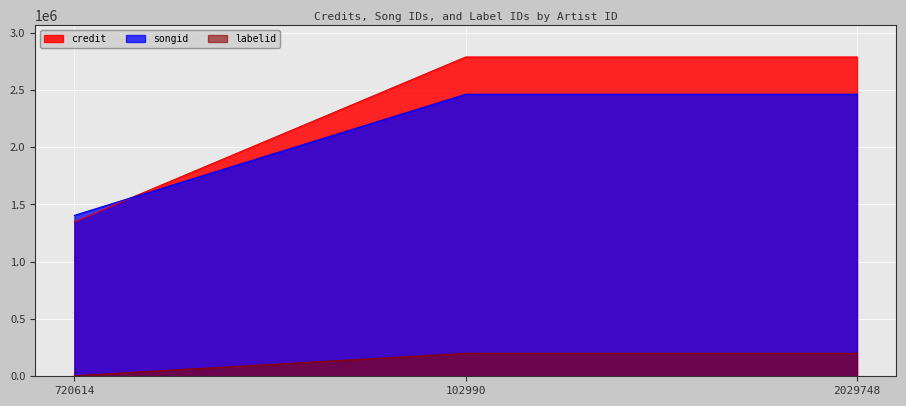

Is it true that songid equals 1405041 at 720614?

True